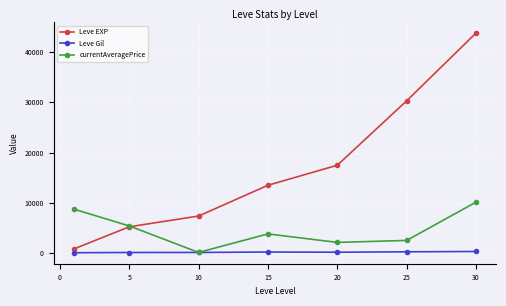

Which series ends up on top after the final intersection of Leve EXP and currentAveragePrice?

Leve EXP